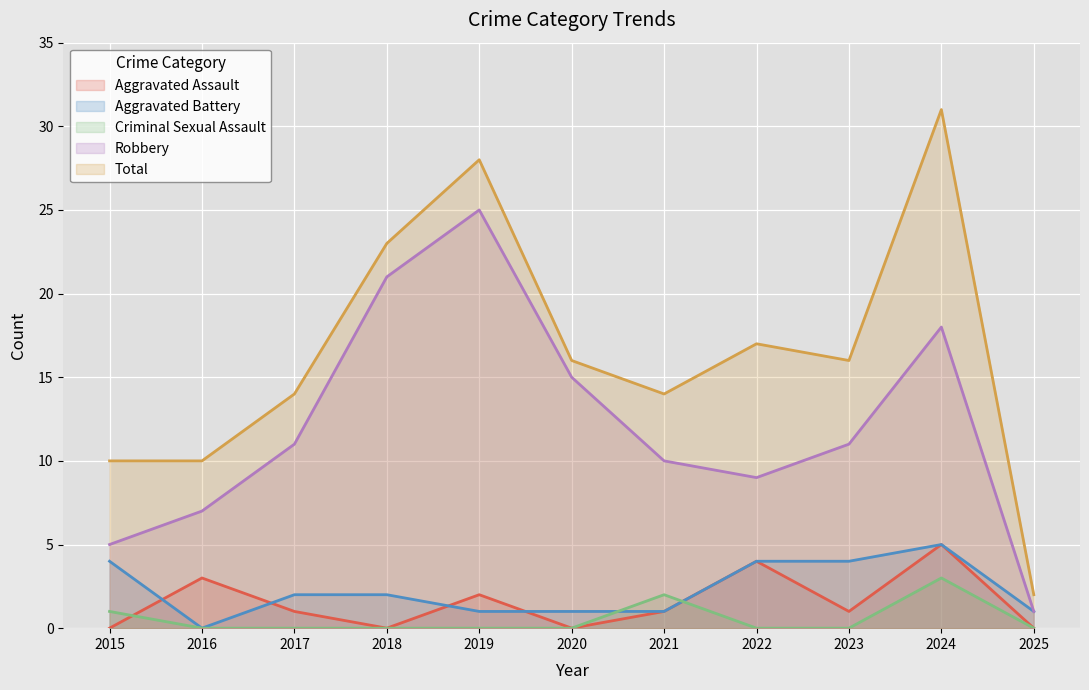

What are all the series names shown in the legend?

Aggravated Assault, Aggravated Battery, Criminal Sexual Assault, Robbery, Total